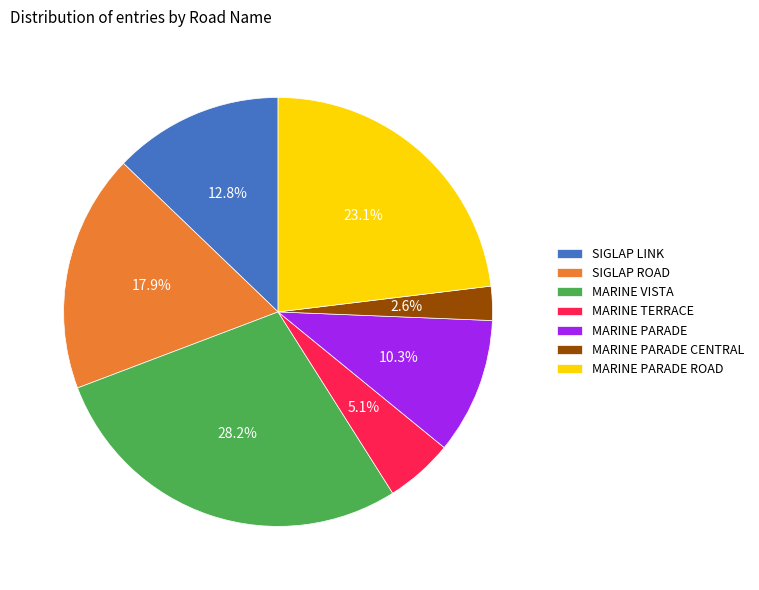

What is the smallest slice in the pie chart?

MARINE PARADE CENTRAL